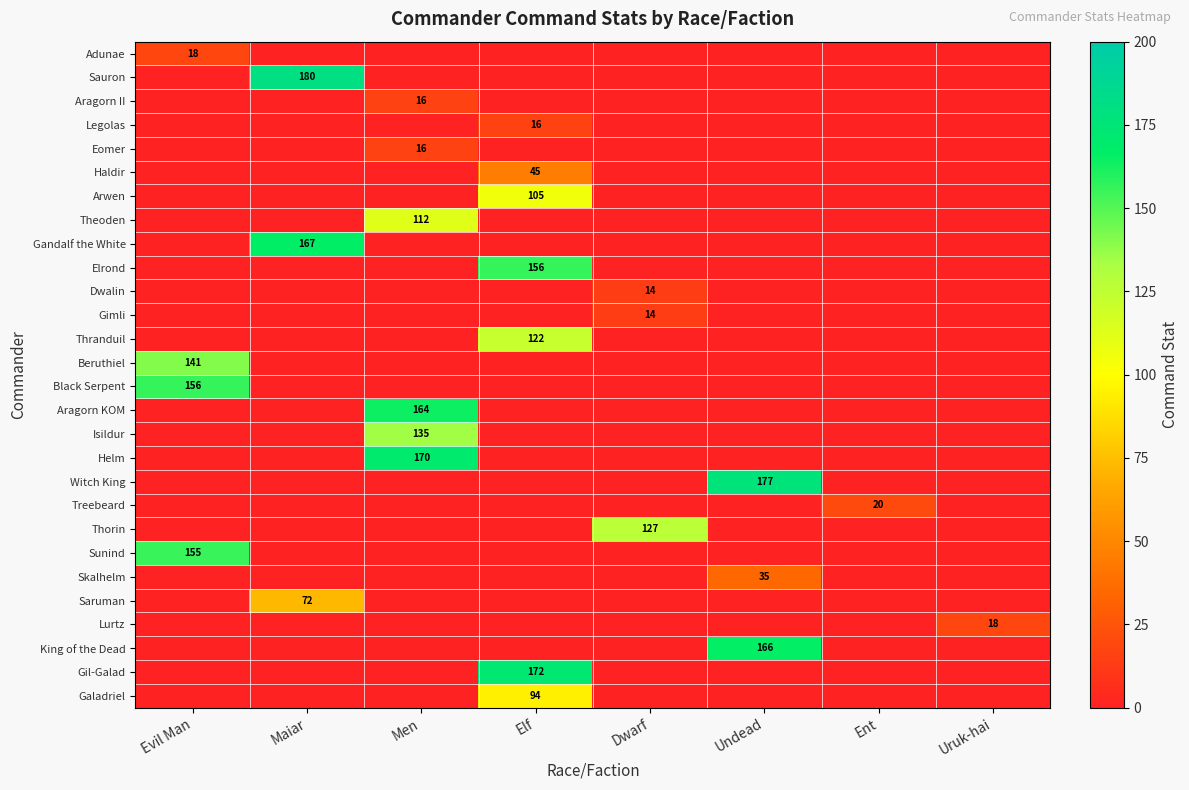

What is the sum of all Isildur values?

135